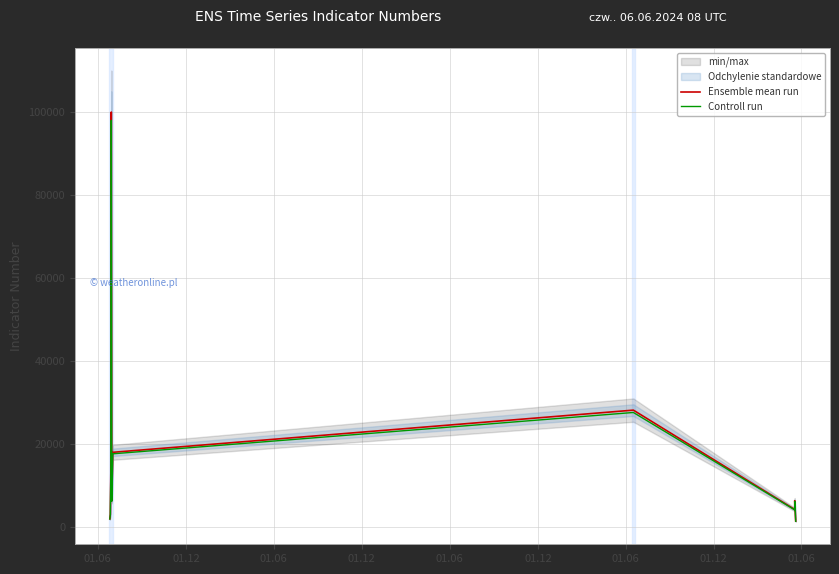

True or false: Ensemble mean run and Controll run intersect in this chart.

False